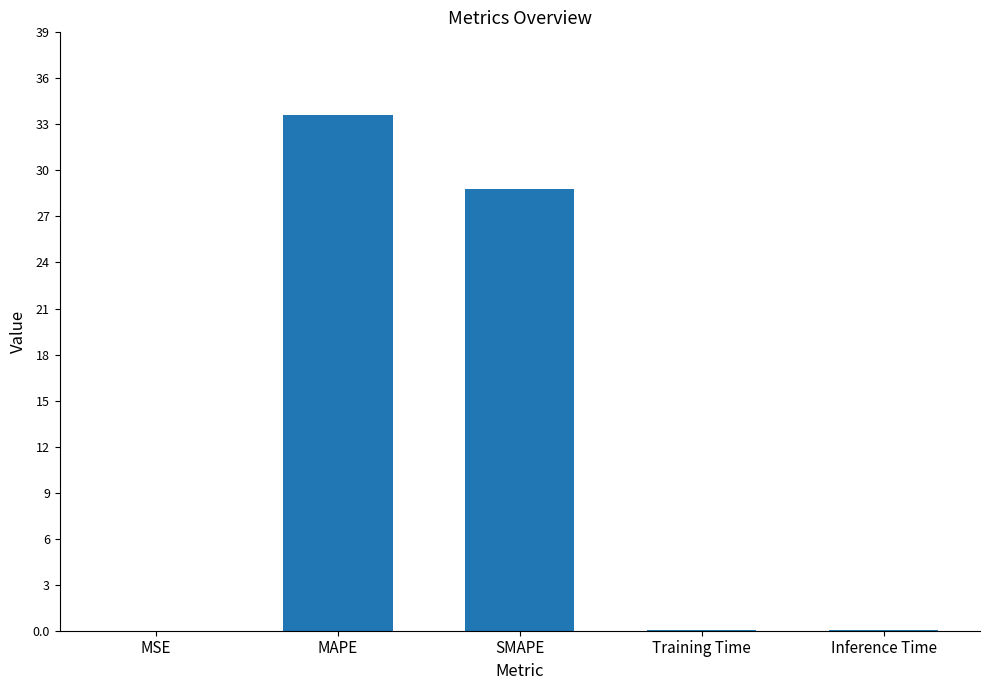

Which has a higher value, Inference Time or MAPE?

MAPE